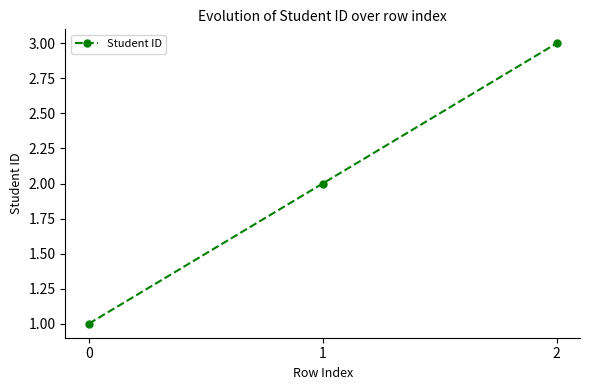

The value at 1 is 3. True or false?

False